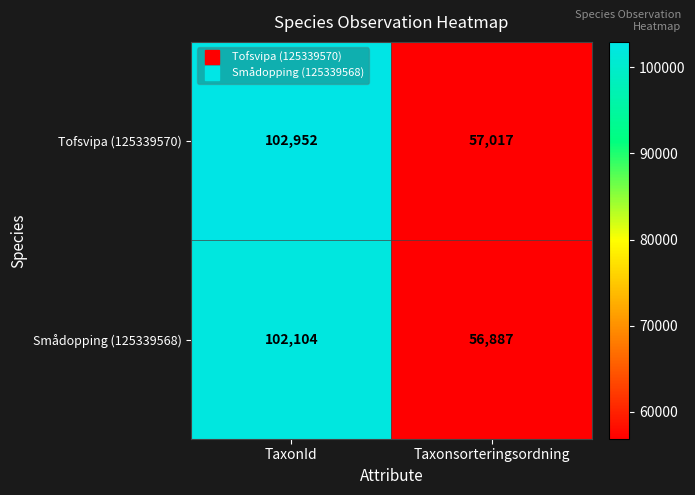

True or false: Tofsvipa (125339570) has a value of 141668 at TaxonId.

False